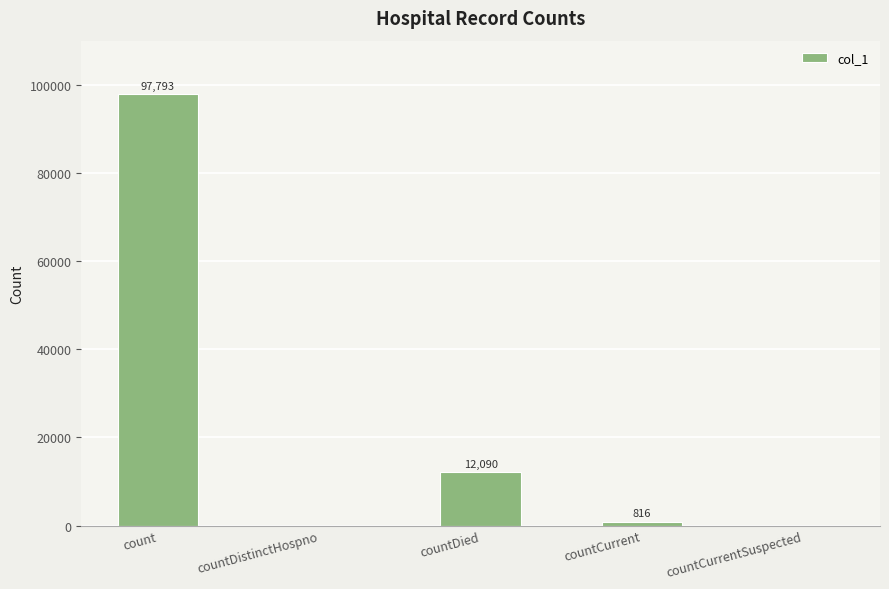

What is the sum of the values at countCurrent and countCurrentSuspected?

816